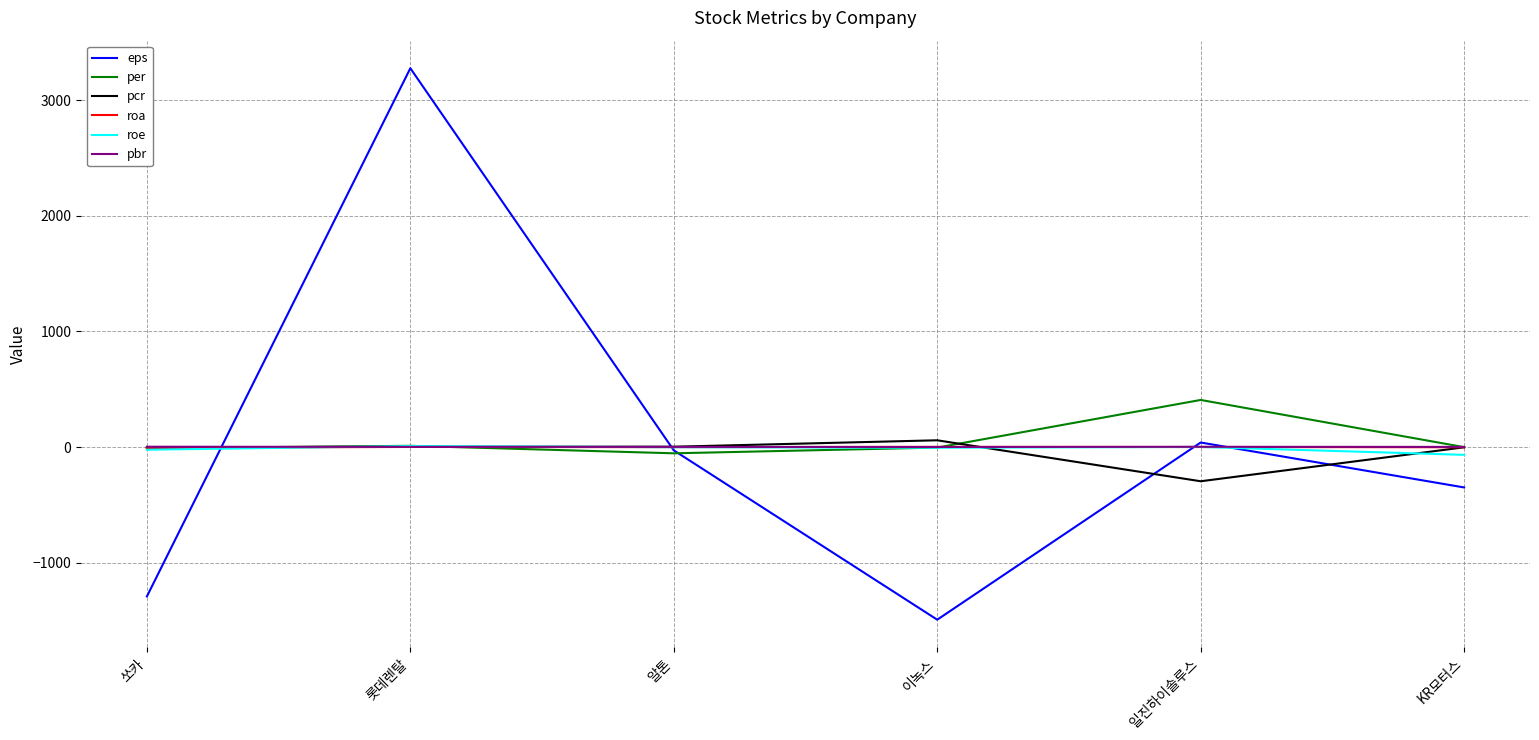

In eps, how many points are lower than both neighbors (excluding endpoints)?

1